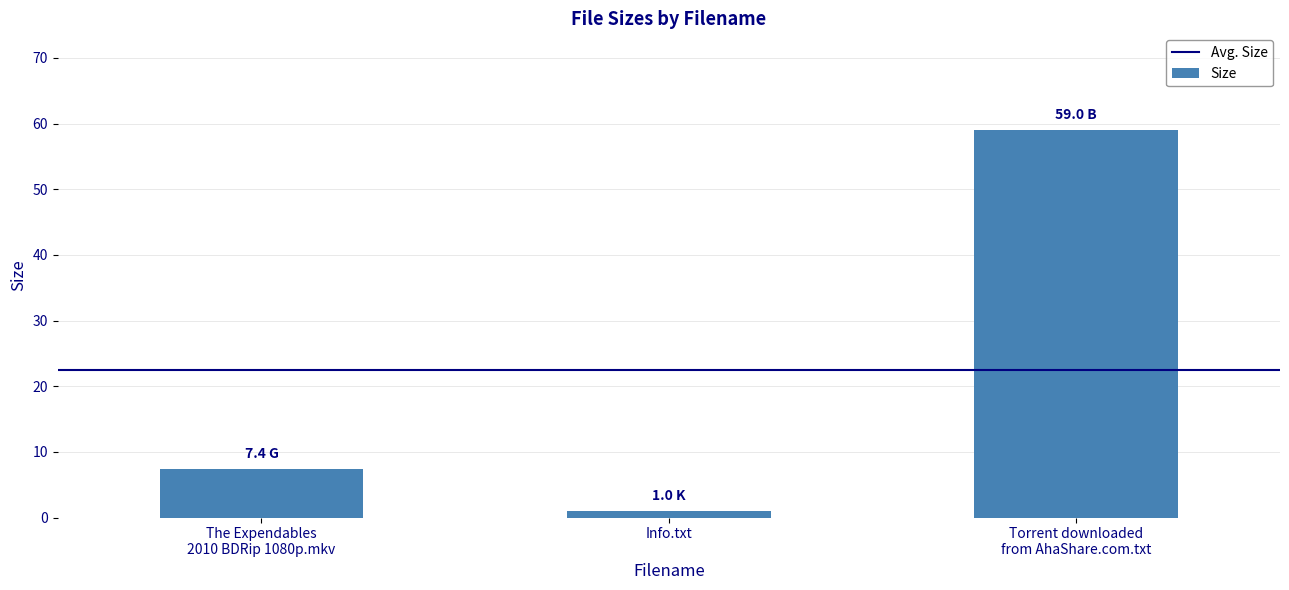

At which label is the value closest to 30?

The Expendables
2010 BDRip 1080p.mkv